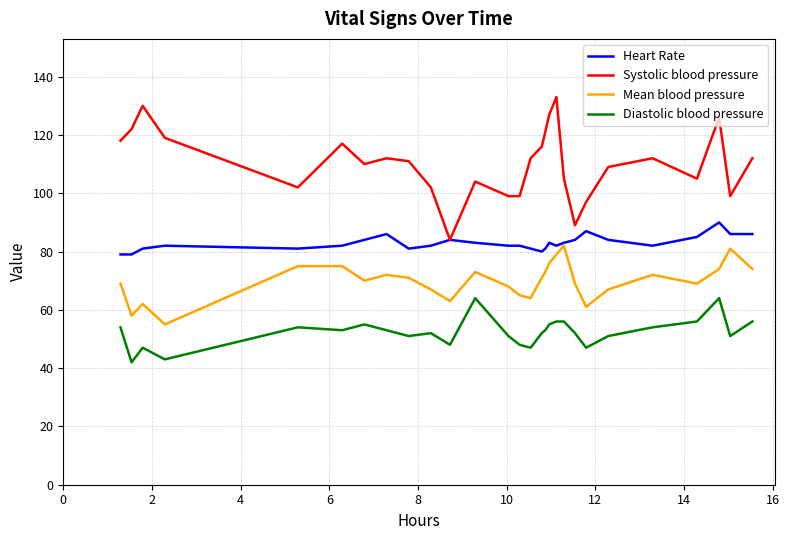

True or false: Systolic blood pressure and Diastolic blood pressure cross at least once.

False